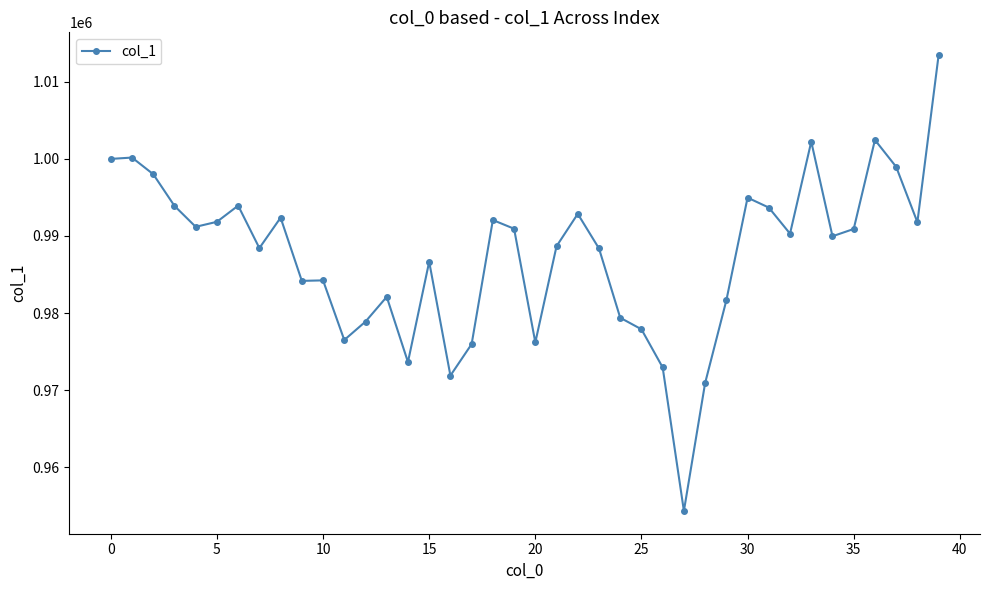

What is the average value?

987470.3